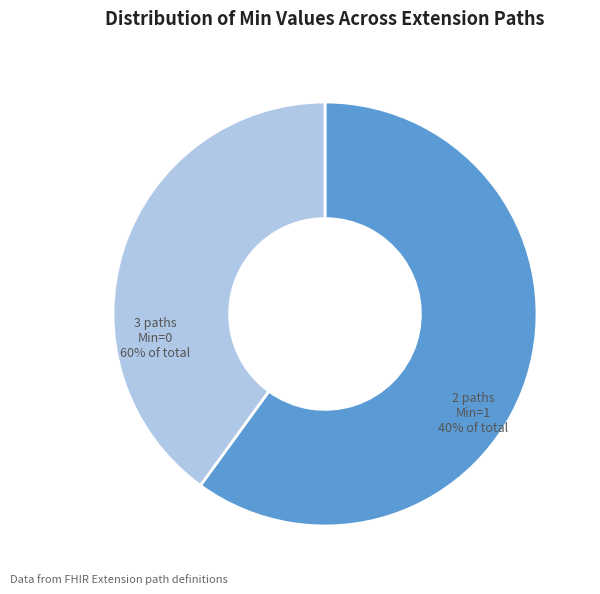

Is there any slice that represents more than half of the pie?

Yes